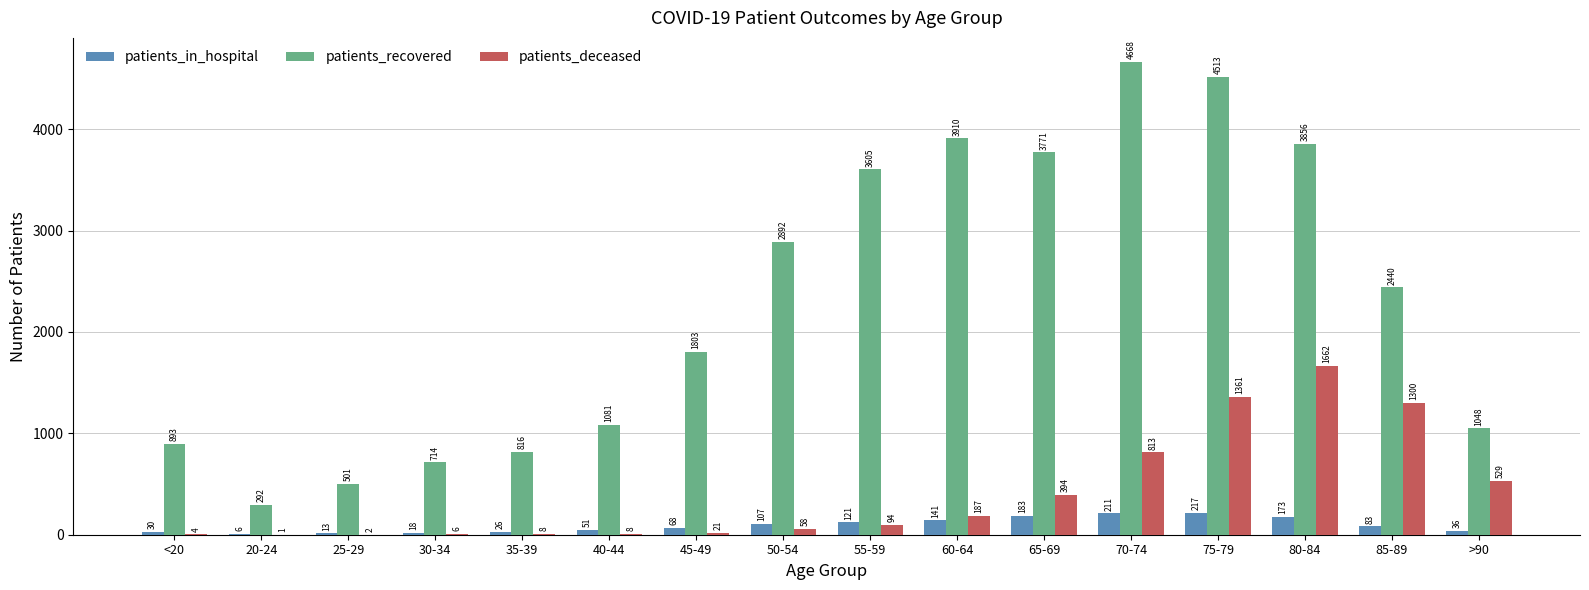

At which label is patients_in_hospital closest to 111?

50-54